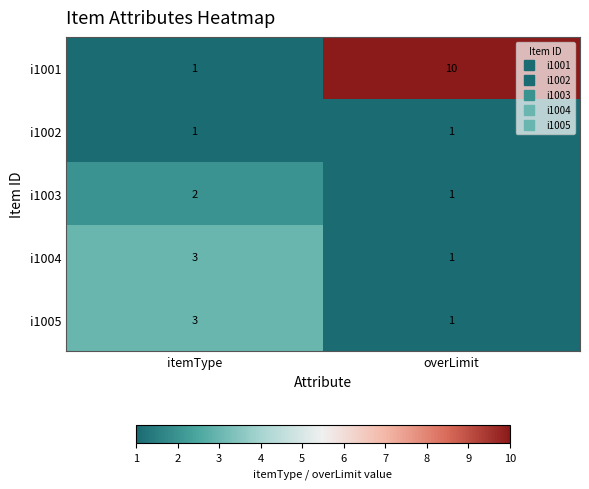

What is the total value across all series at itemType?

10